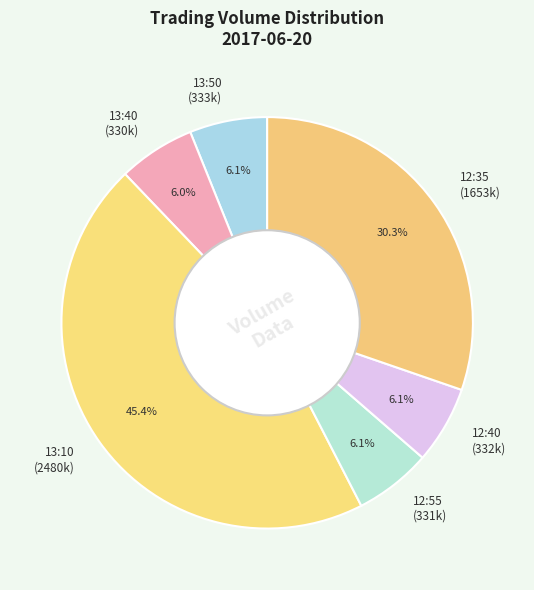

Approximately how many times larger is the value at 12:40 compared to 12:55?

1.0